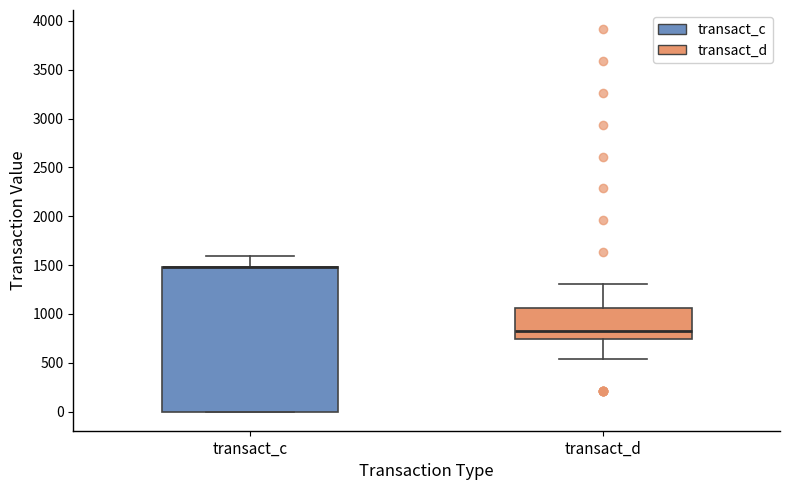

Reading left to right, read every box against the y-axis: the position of its median line, the range the box covers, and the ends of its whiskers. The values are not printed on the chart, so give them approximately, as read against the axis.

transact_c: median 1500 (drawn on the box's upper edge), box 0 to 1500, whiskers 0 to 1600
transact_d: median 850, box 750 to 1050, whiskers 550 to 1300